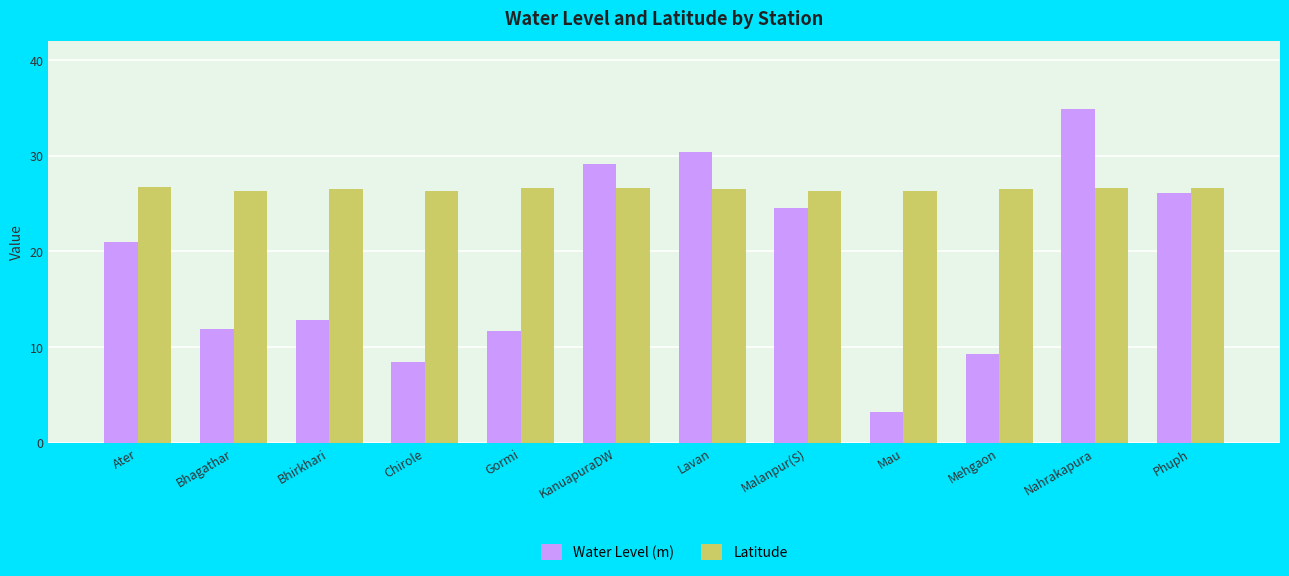

At which label is Water Level (m) closest to 19?

Ater